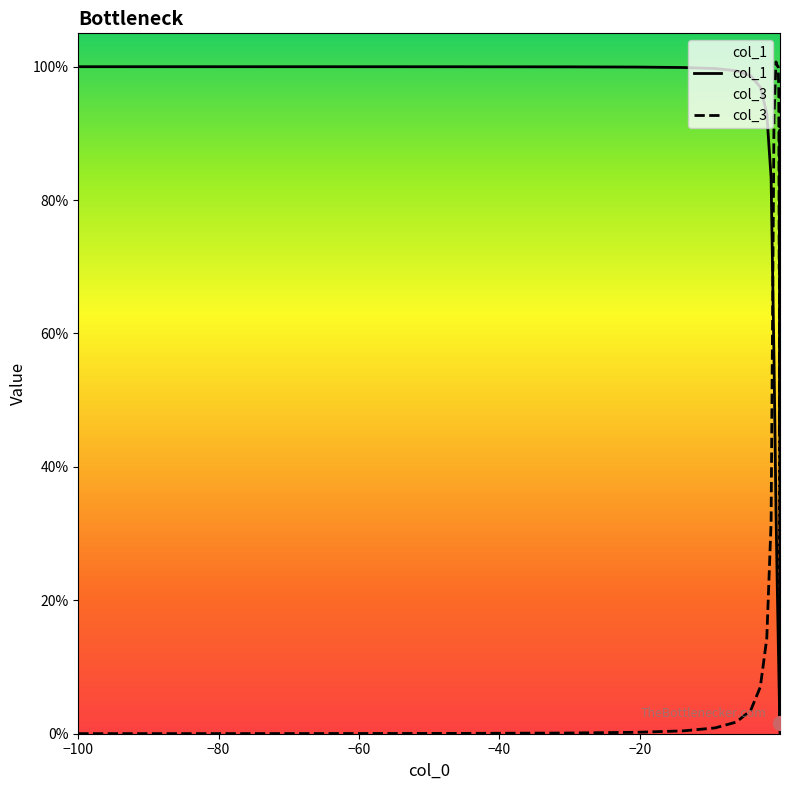

What is the total value across all series at −80?

1.0